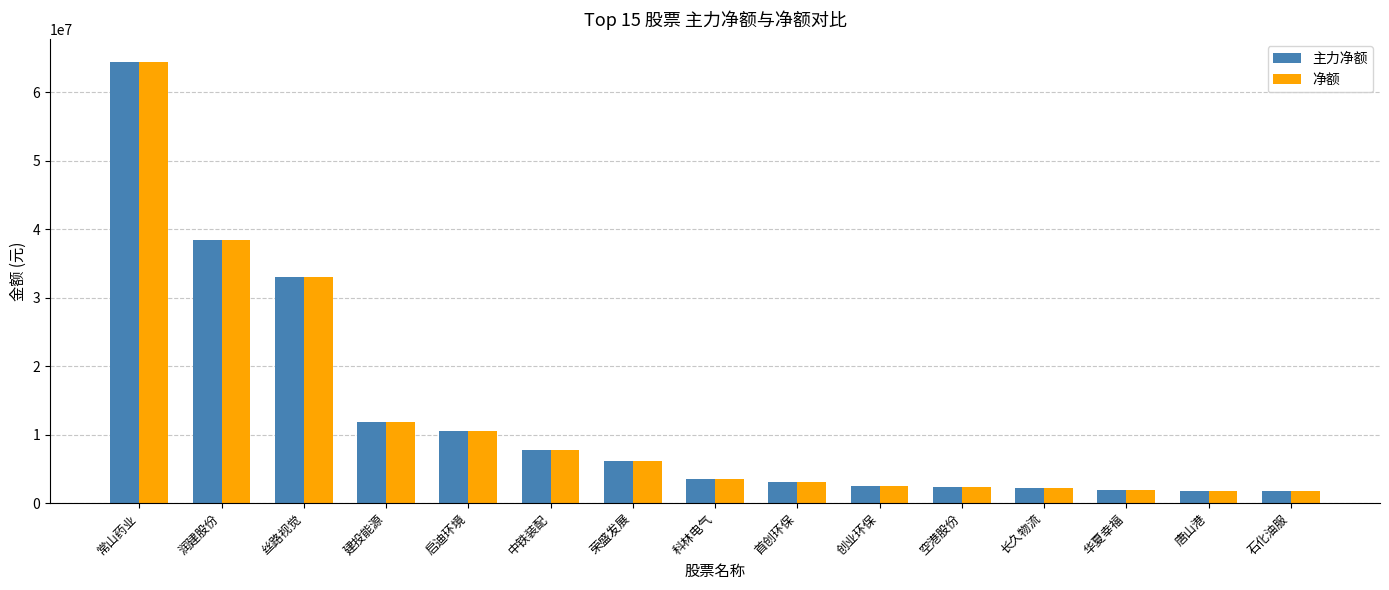

Where does the 主力净额 series first go above 3527393?

常山药业